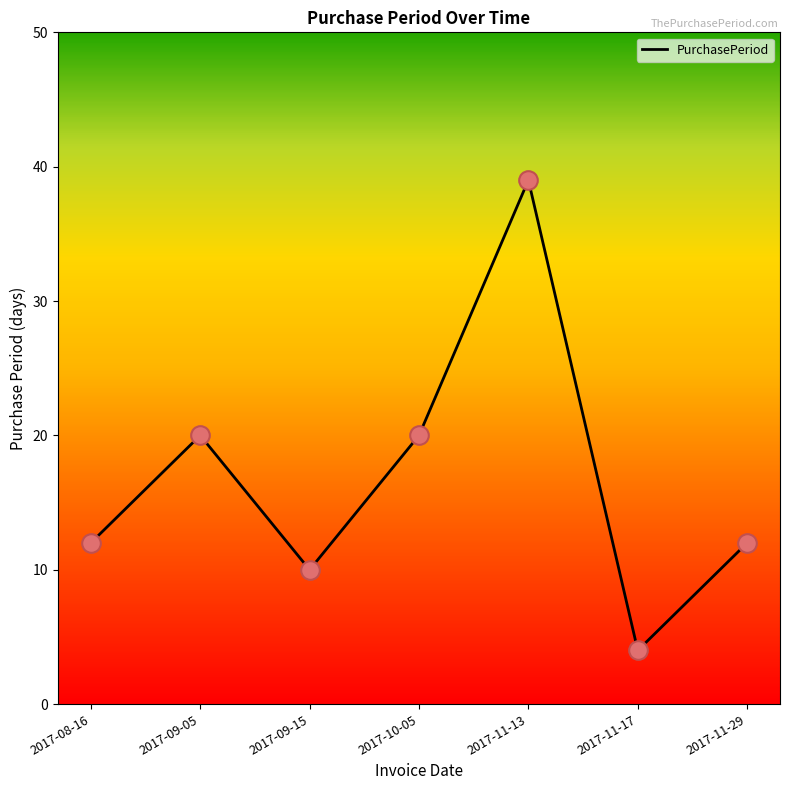

Between 2017-09-05 and 2017-11-29, which is larger?

2017-09-05